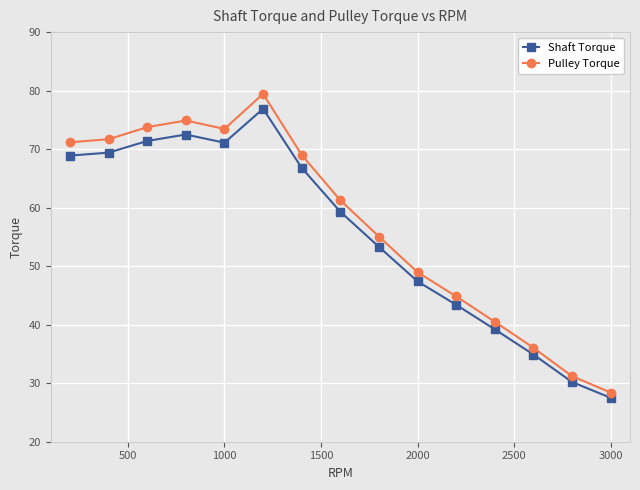

List the series in order of their overall mean, lowest first.

Shaft Torque, Pulley Torque